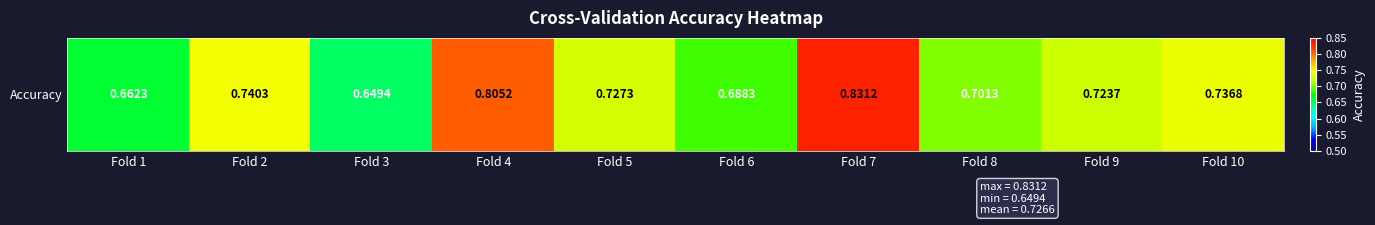

How many categories are shown in the chart?

10